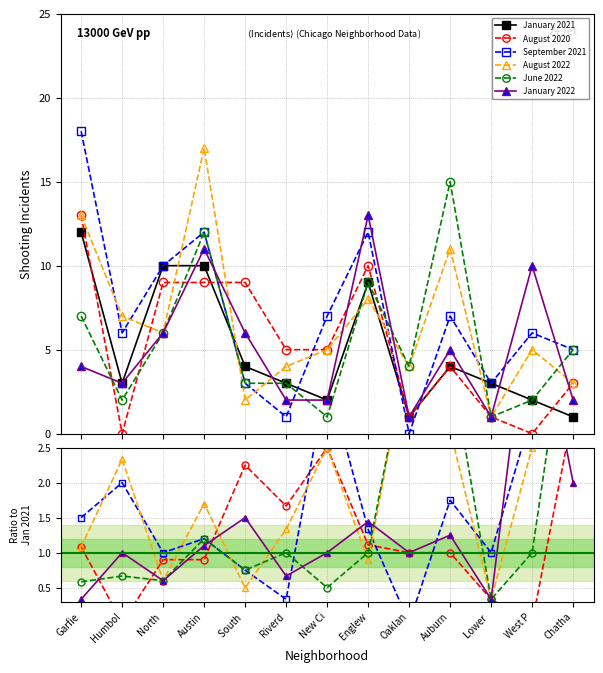

Which category has the lowest value in the August 2020 series?

Humbol